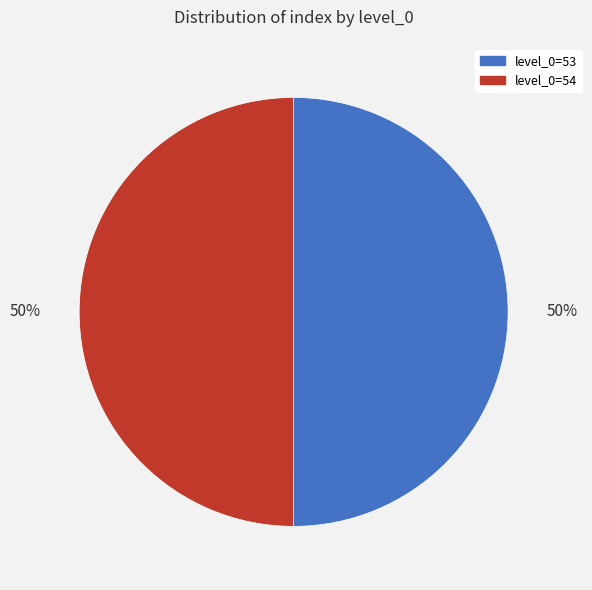

What is the smallest slice in the pie chart?

53